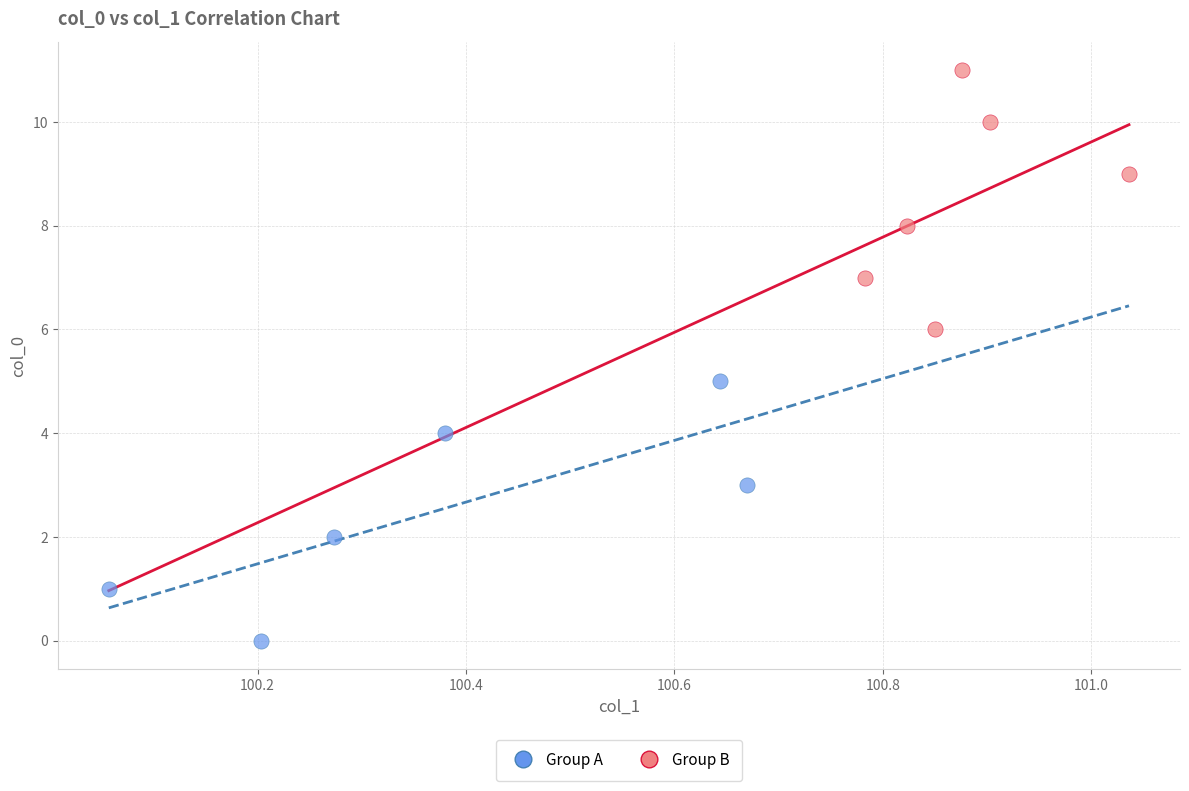

Which series reaches the minimum Y coordinate?

Group A